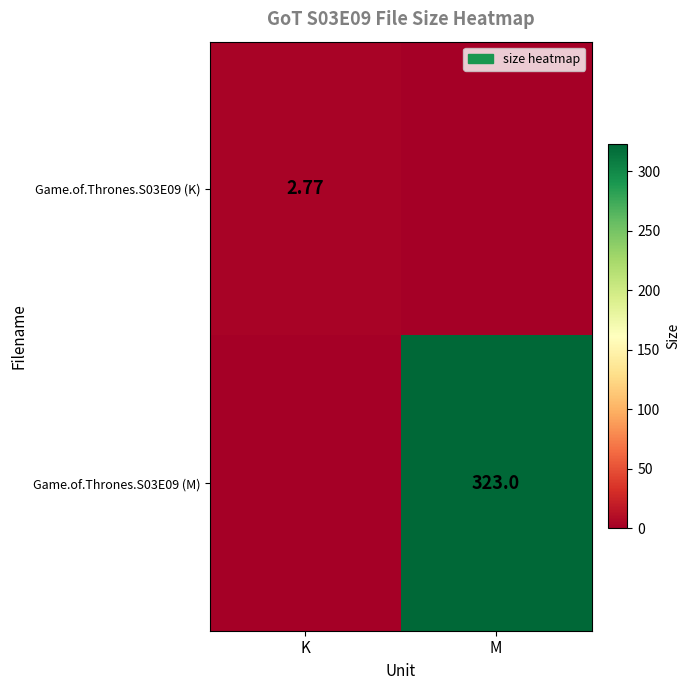

Which series changed the most between K and M?

Game.of.Thrones.S03E09 (M)